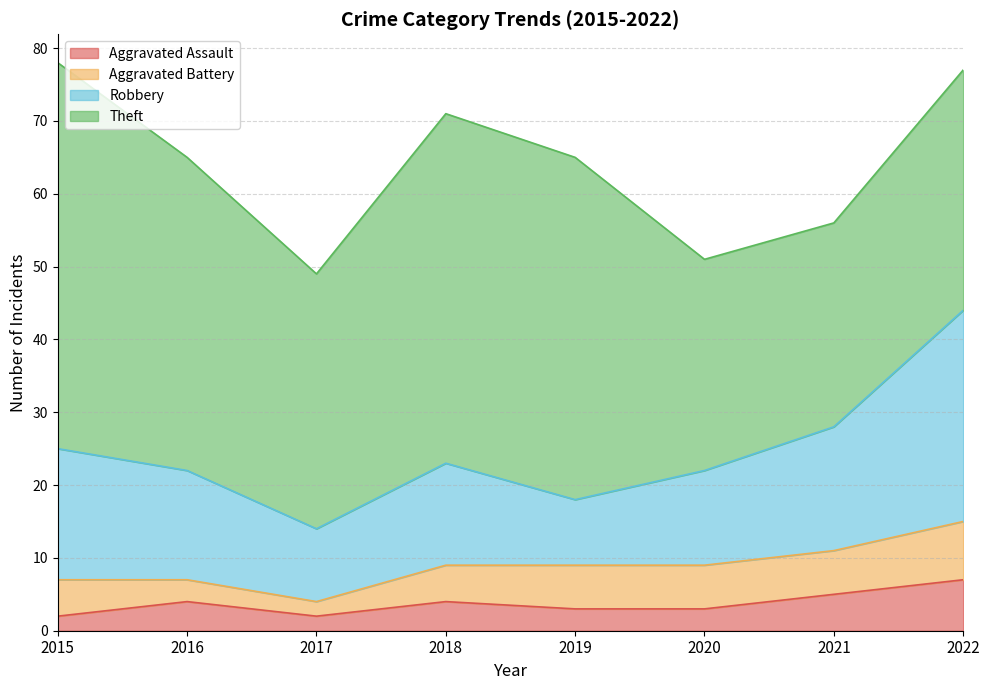

How many categories are shown in the chart?

8